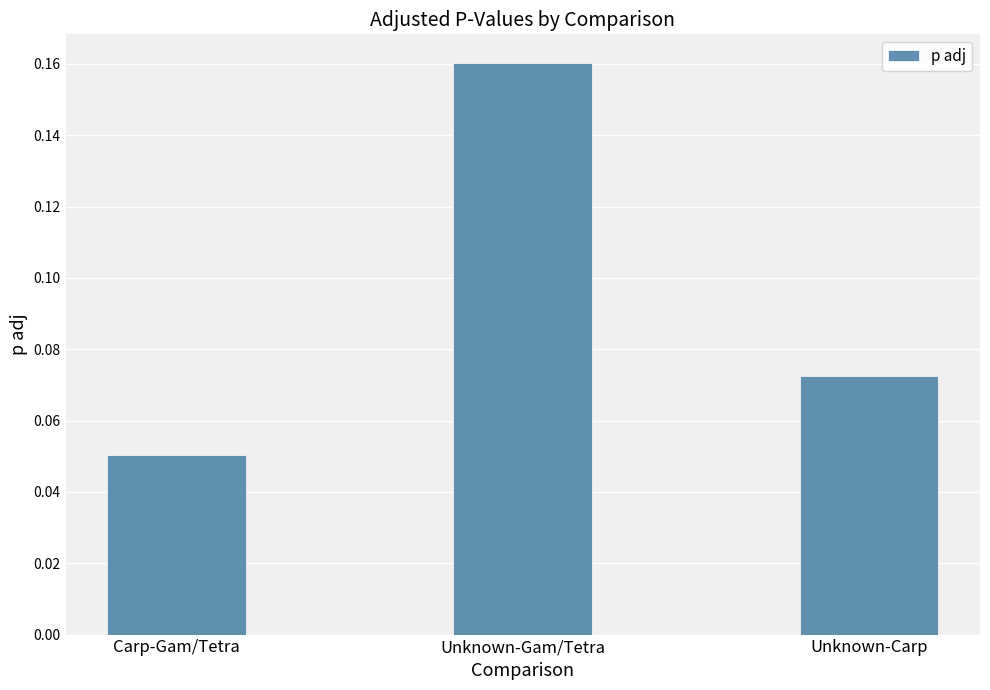

What is the change in value from Unknown-Gam/Tetra to Unknown-Carp?

-0.1